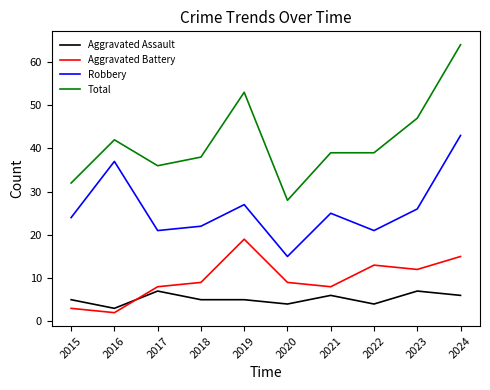

The Robbery series shows 21 at 2017. True or false?

True